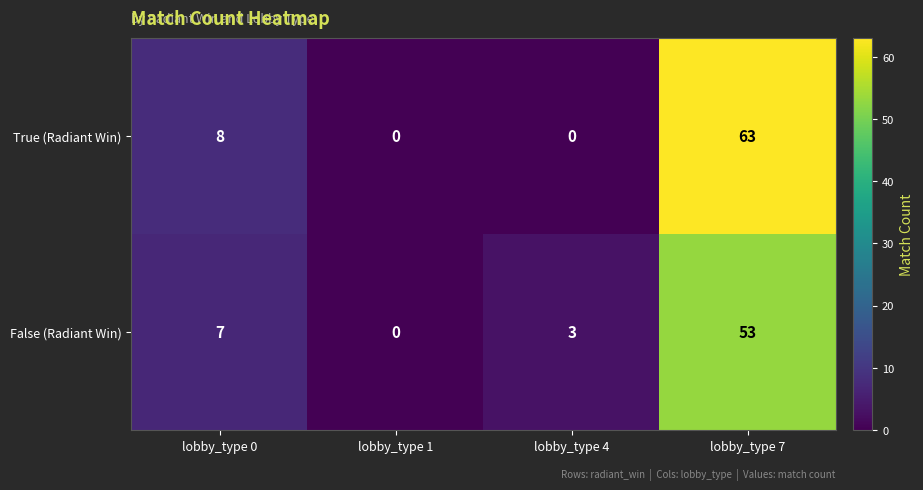

At how many categories does at least one series exceed 45?

1